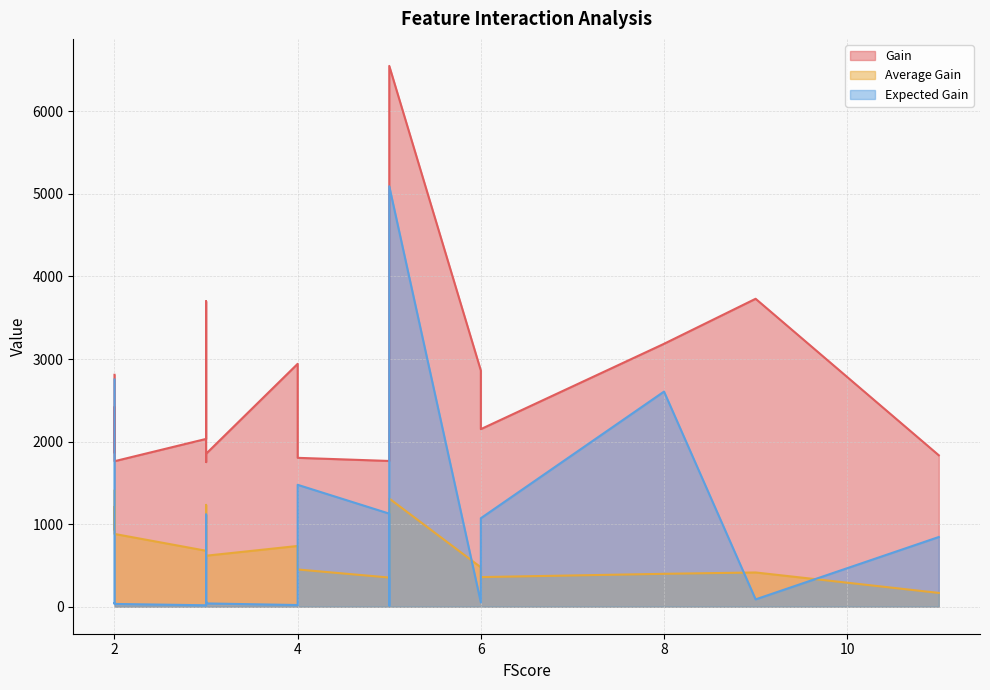

What is the greatest value displayed?

6549.9